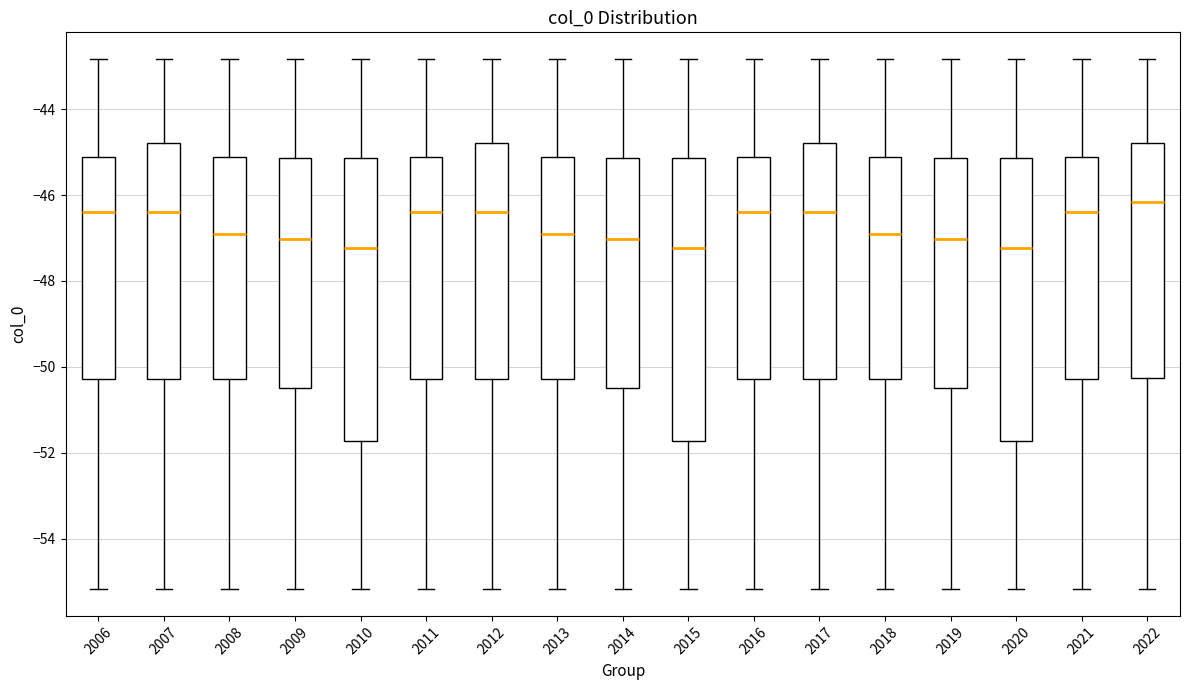

Which box has the highest median line?

2022